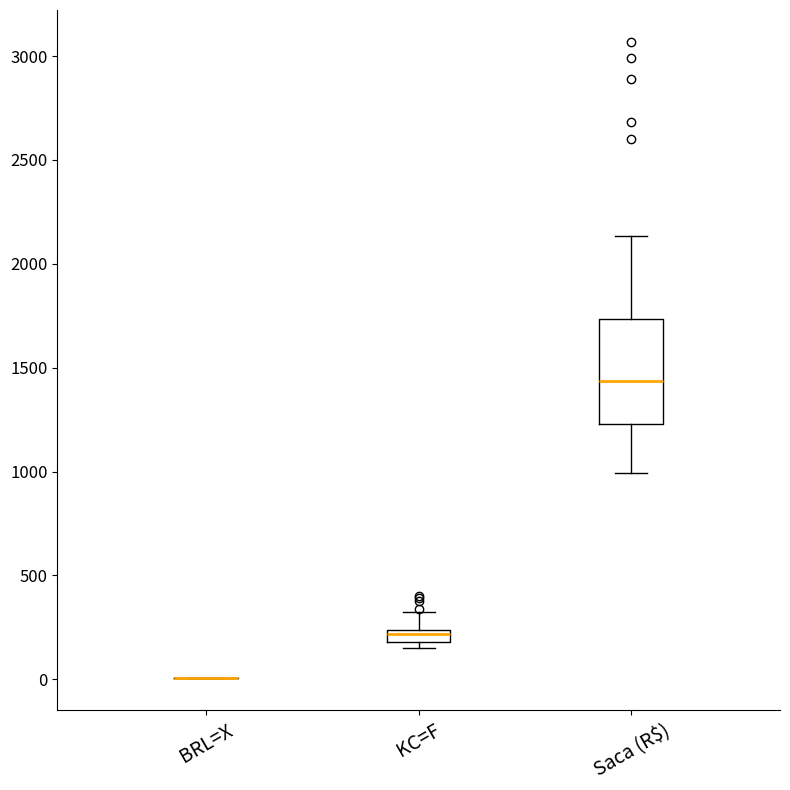

Comparing the boxes themselves (not the whiskers), which one is the tallest?

Saca (R$)